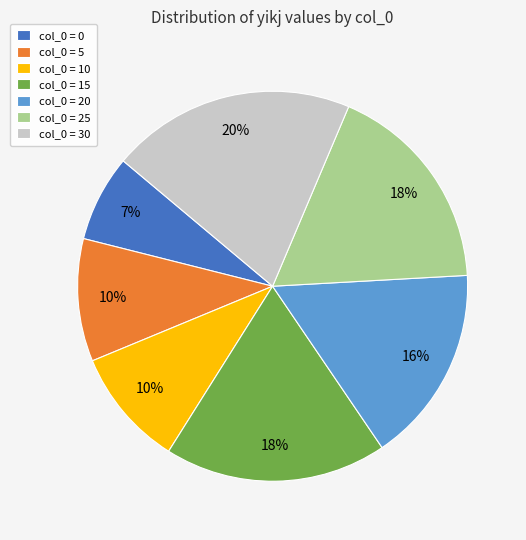

To the nearest percent, what portion does col_0 = 0 represent?

7%